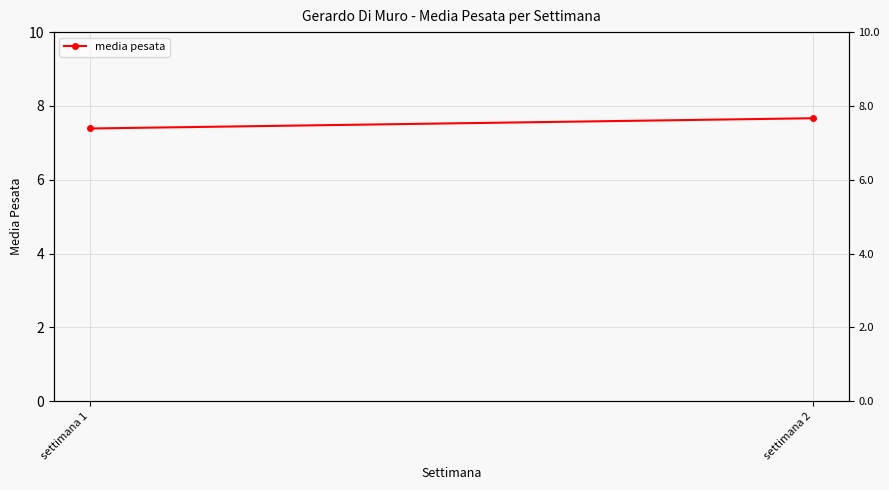

List the labels in order of value, largest first.

settimana 2, settimana 1